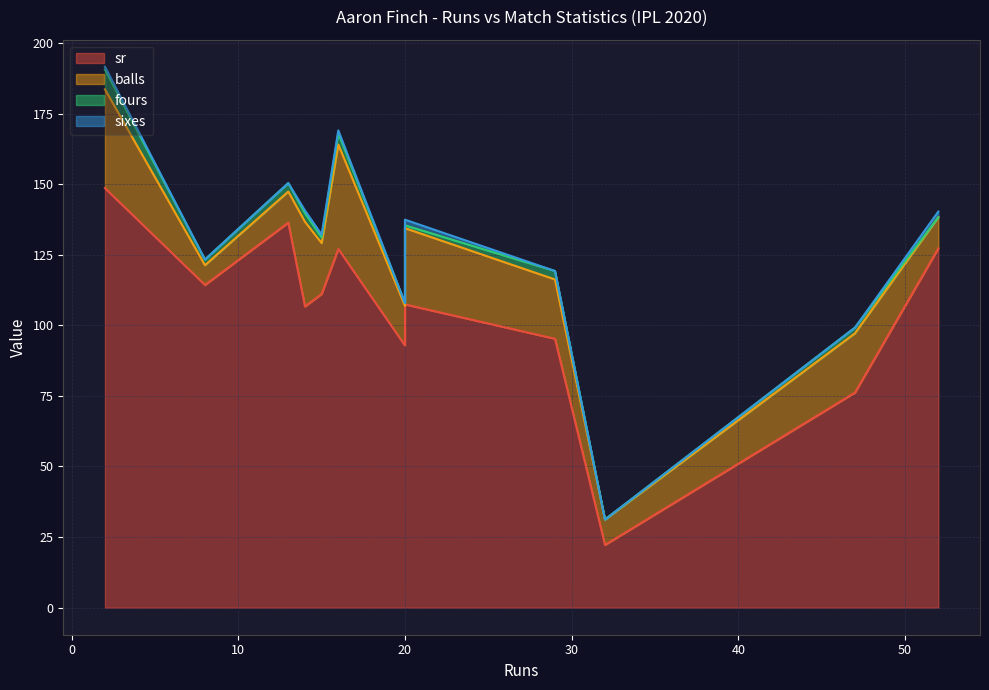

Which series has the largest range (max minus min)?

sr